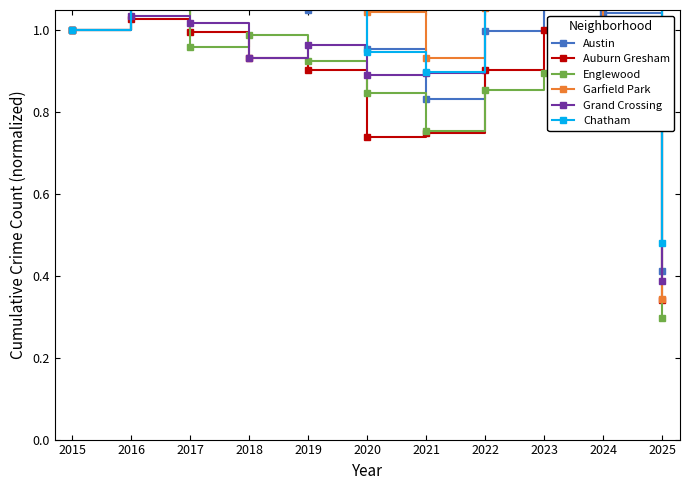

At how many categories does at least one series exceed 0?

11